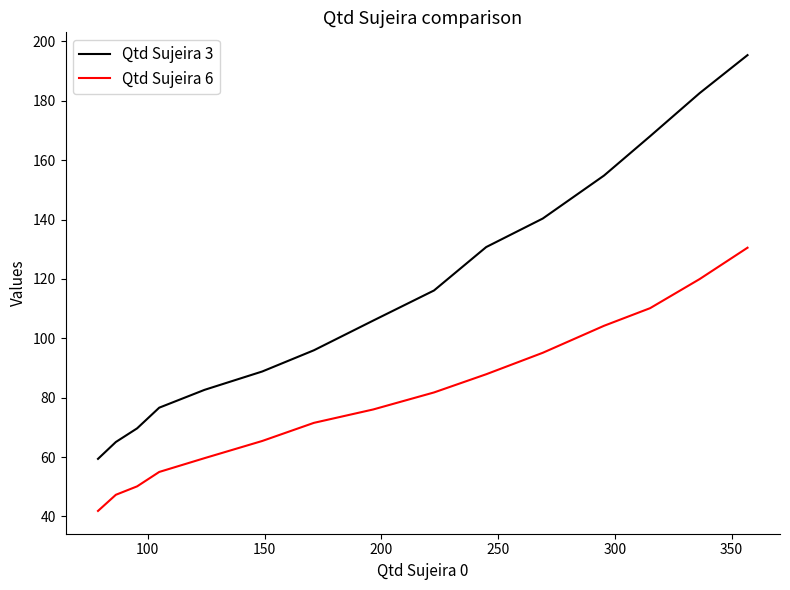

What is the maximum value for Qtd Sujeira 3?

195.4